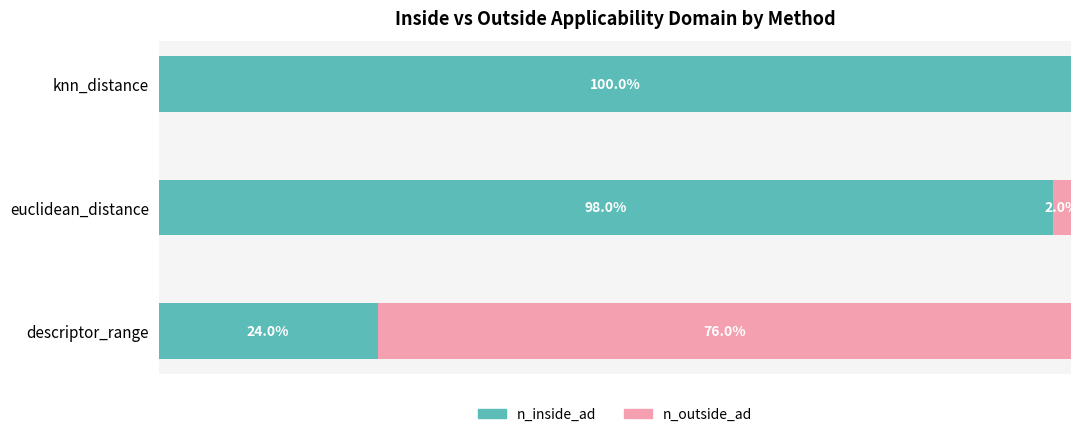

What are all the series names shown in the legend?

n_inside_ad, n_outside_ad